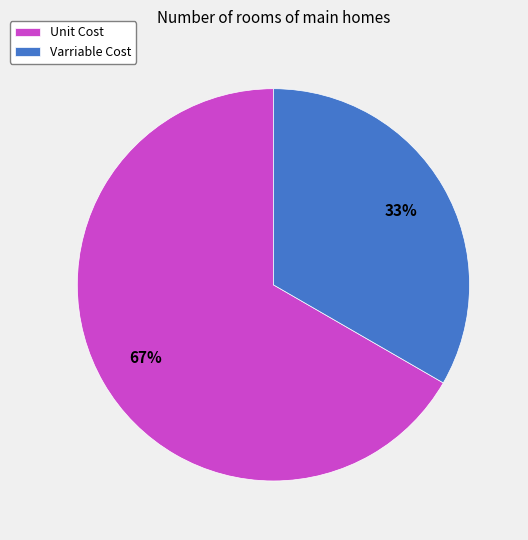

Approximately how many times larger is the value at Varriable Cost compared to Unit Cost?

0.5